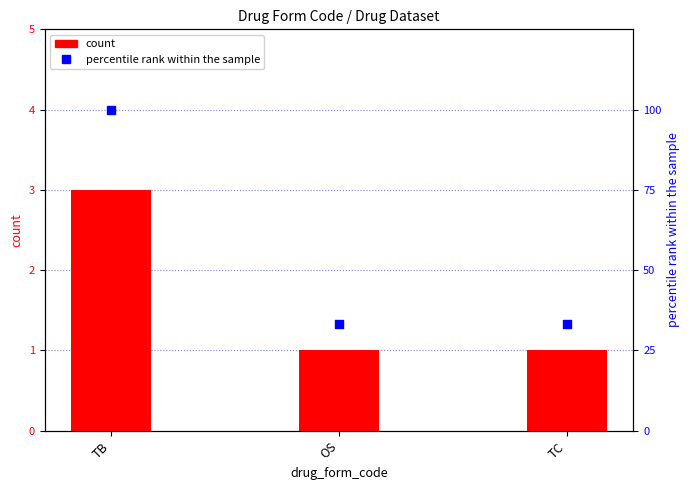

Which series reaches the minimum Y coordinate?

count